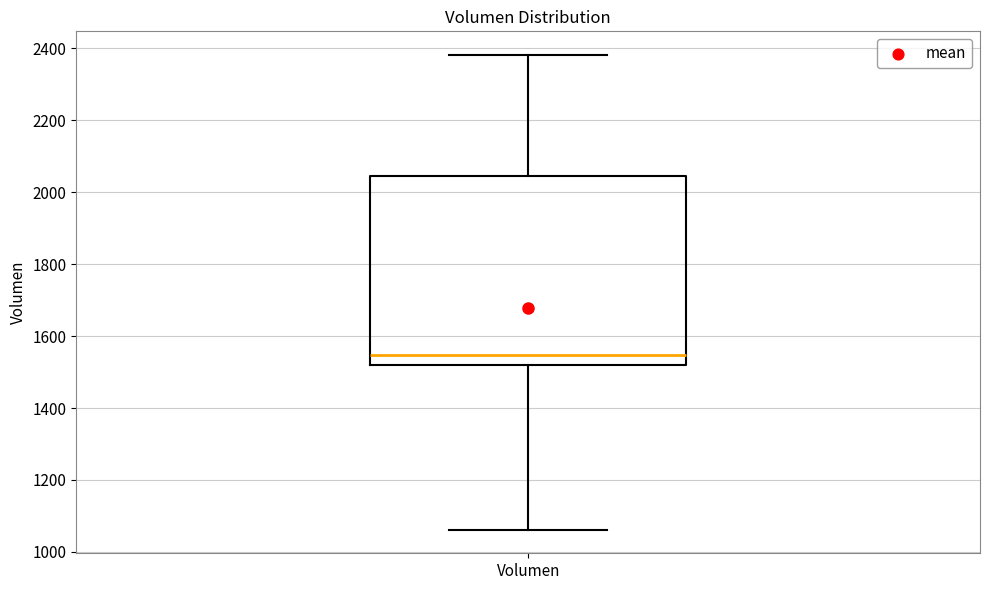

Read this box plot against the y-axis: the position of the median line, the range covered by the box, and the ends of both whiskers. The values are not printed on the chart, so give them approximately, as read against the axis.

median 1540, box 1520 to 2040, whiskers 1060 to 2380